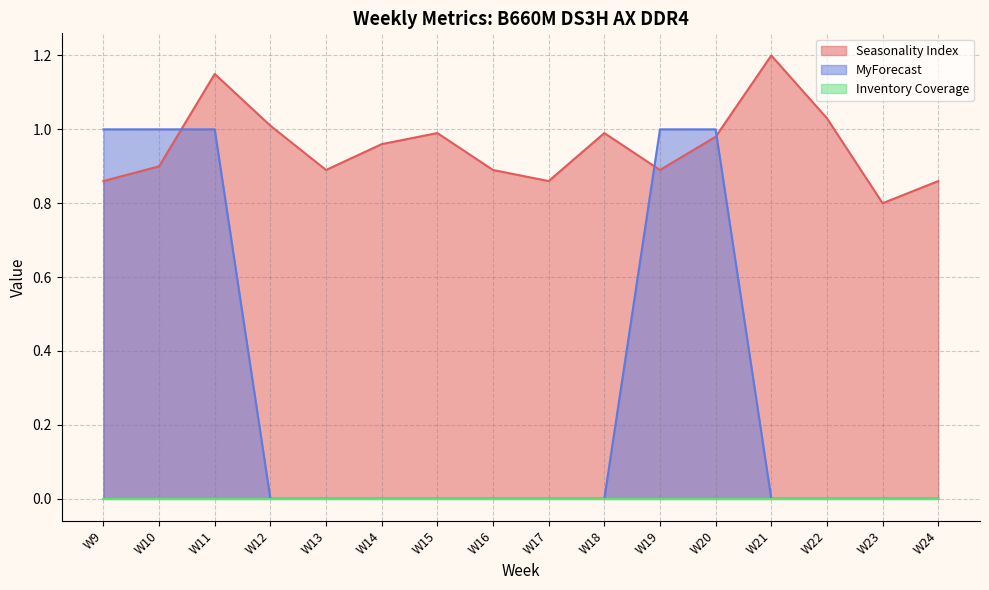

At how many categories does at least one series exceed 1?

4